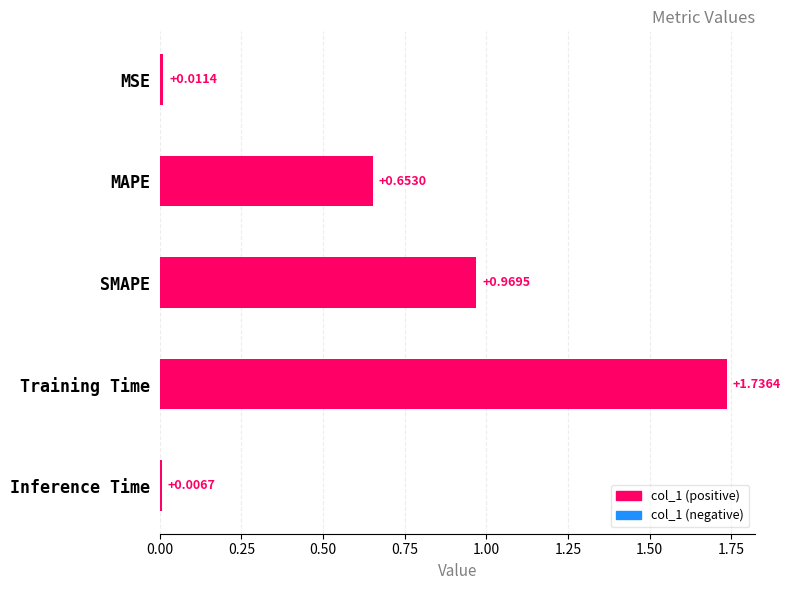

What is the label of the 2nd bar from the bottom?

Training Time